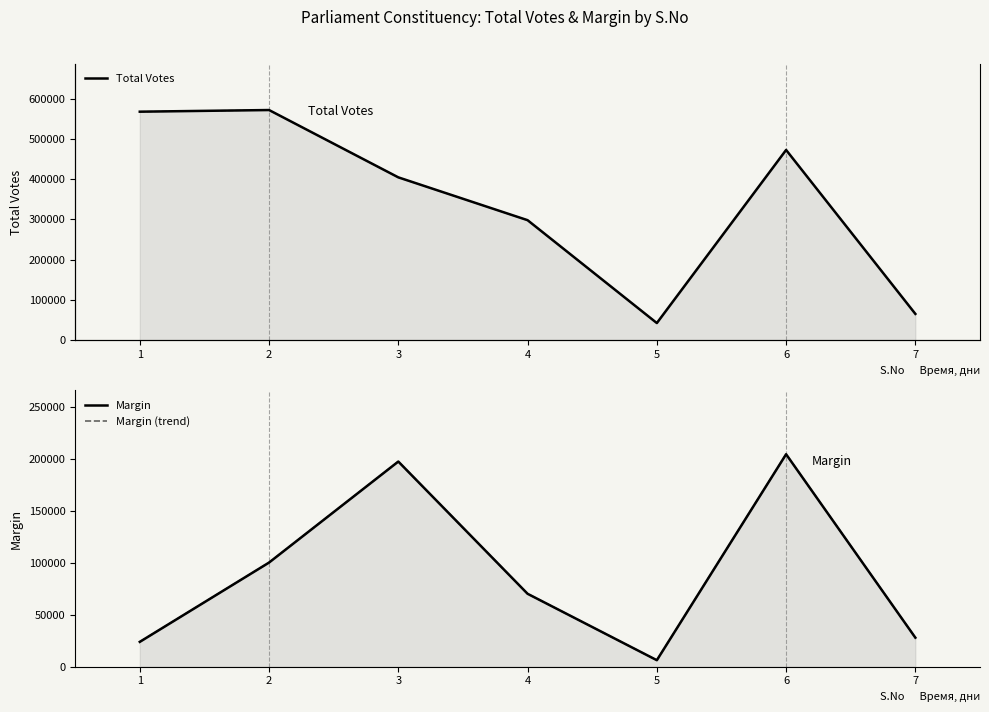

What is the minimum value for Margin?

6225